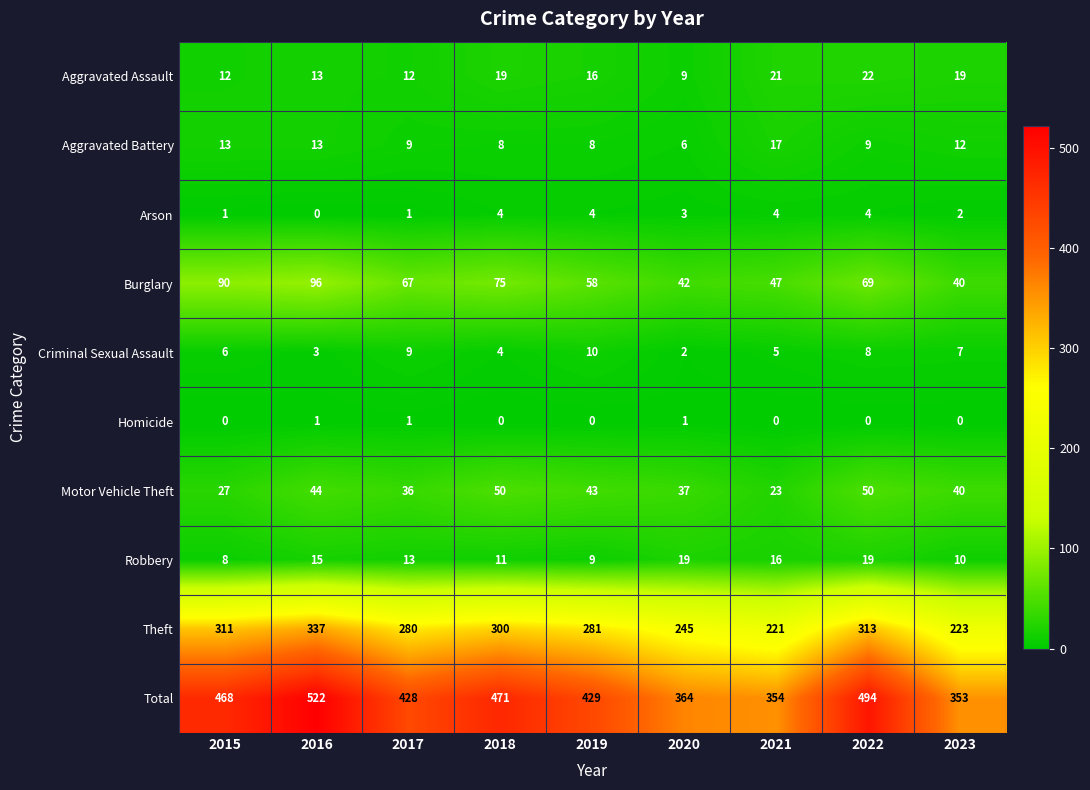

How many data points does each series have?

9